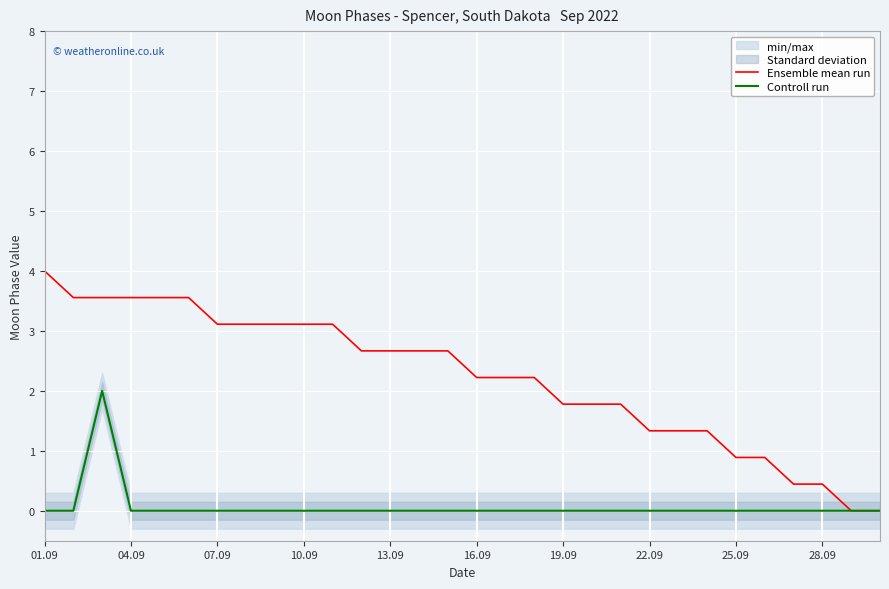

Is it true that Controll run equals 0.0 at 10.09?

True